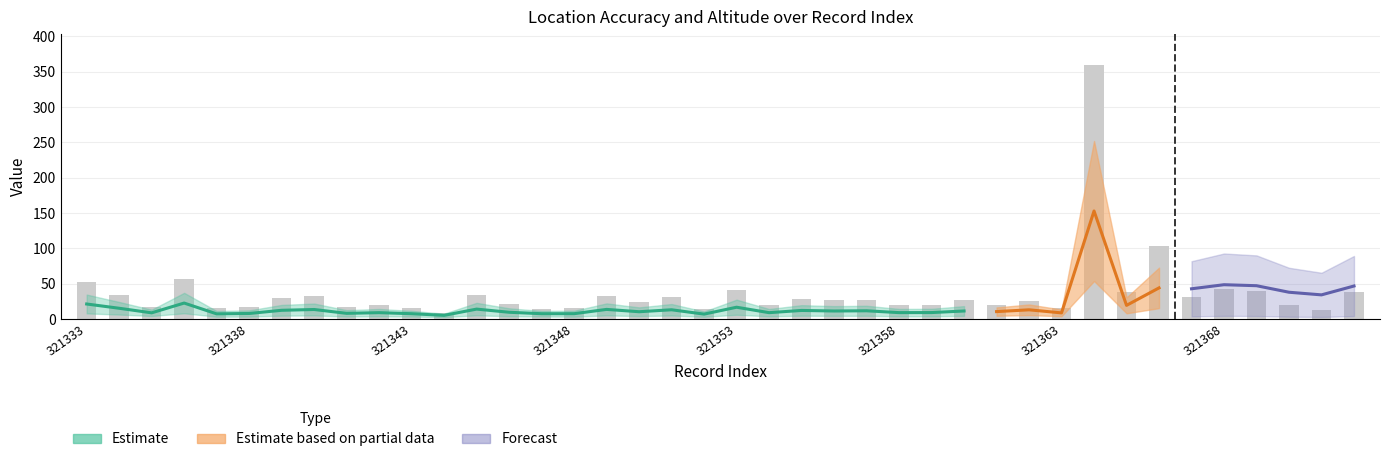

What is the approximate value at 31?

360.0